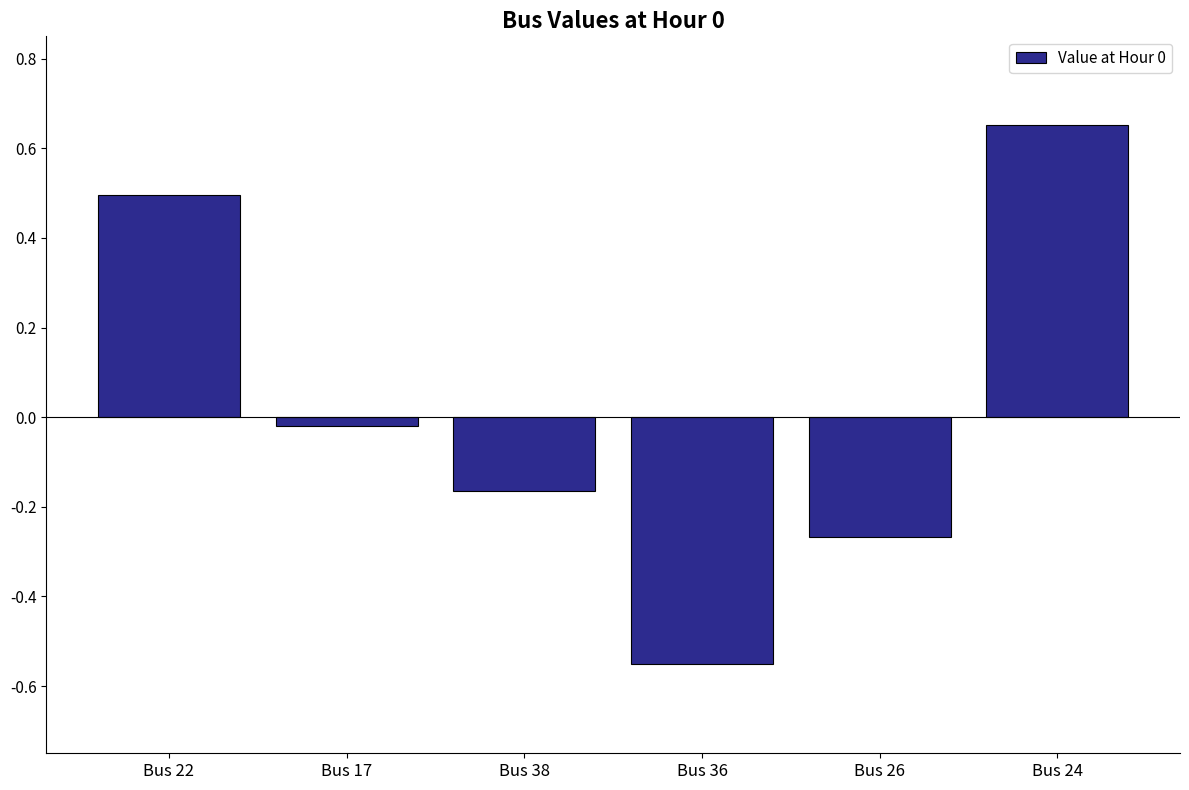

The value at Bus 24 is 1.0. True or false?

False